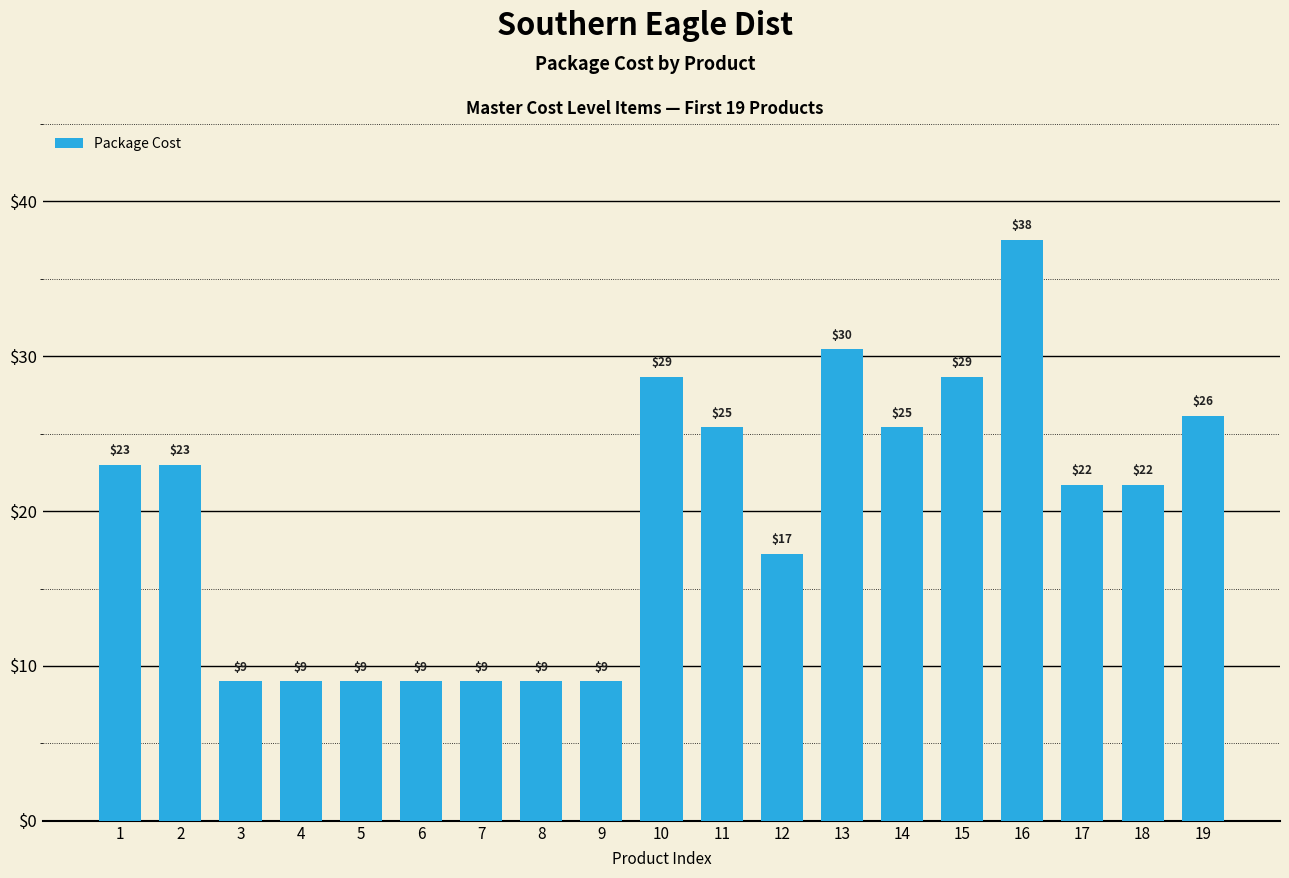

Are the bars horizontal?

No